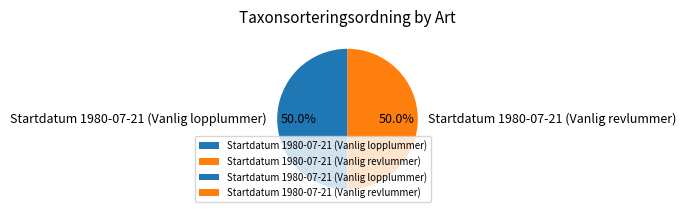

Approximately how many times larger is the value at Startdatum 1980-07-21 (Vanlig lopplummer) compared to Startdatum 1980-07-21 (Vanlig revlummer)?

1.0